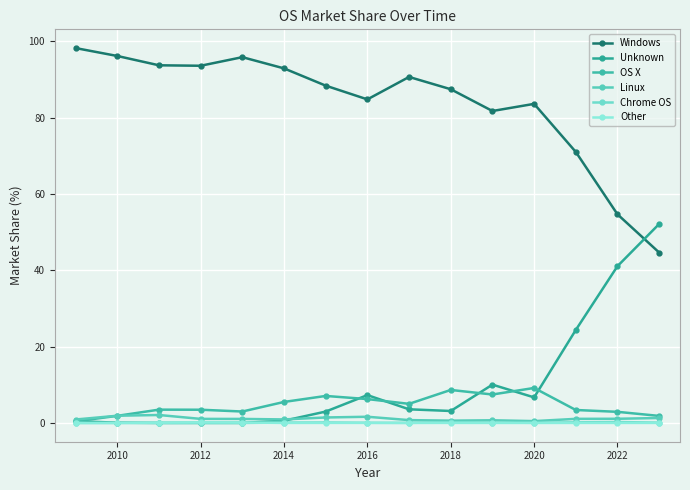

How many distinct data groups are displayed?

6